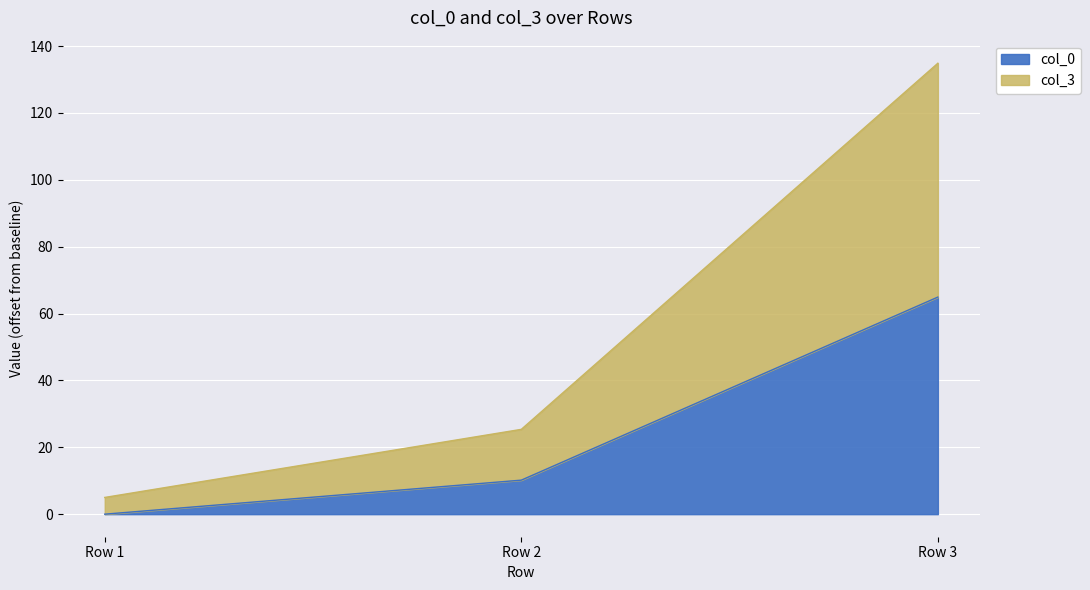

What are all the series names shown in the legend?

col_0, col_3